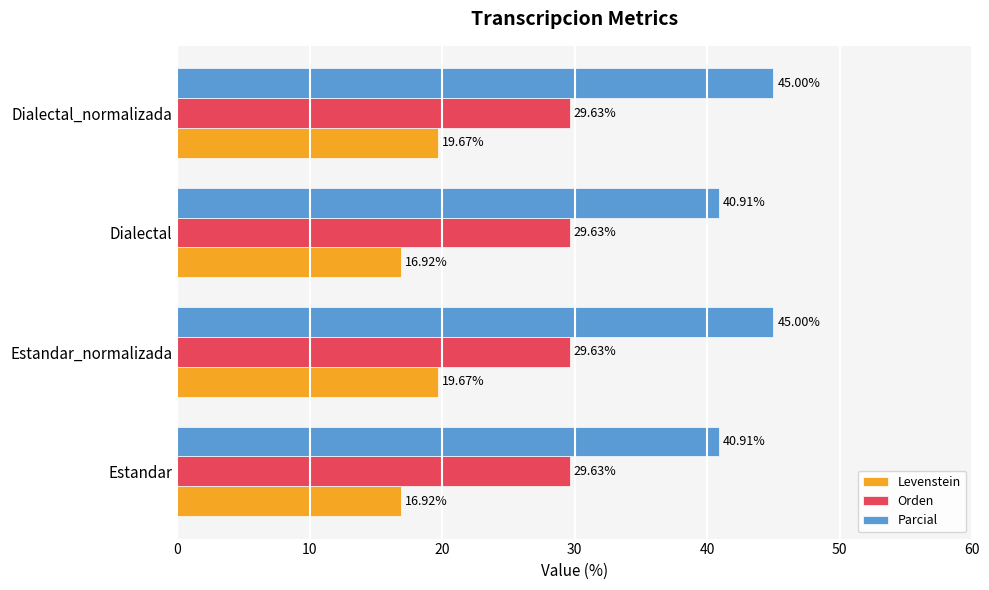

Rank the series by their average value, from lowest to highest.

Levenstein, Orden, Parcial